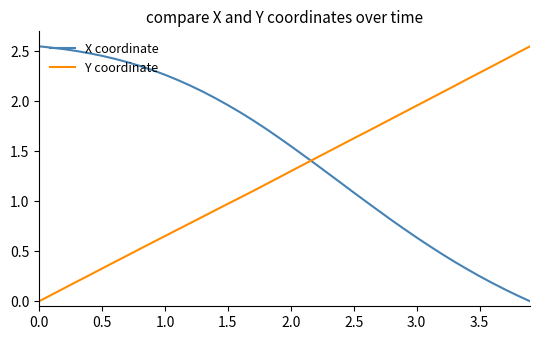

List the series in order of their overall mean, lowest first.

Y coordinate, X coordinate